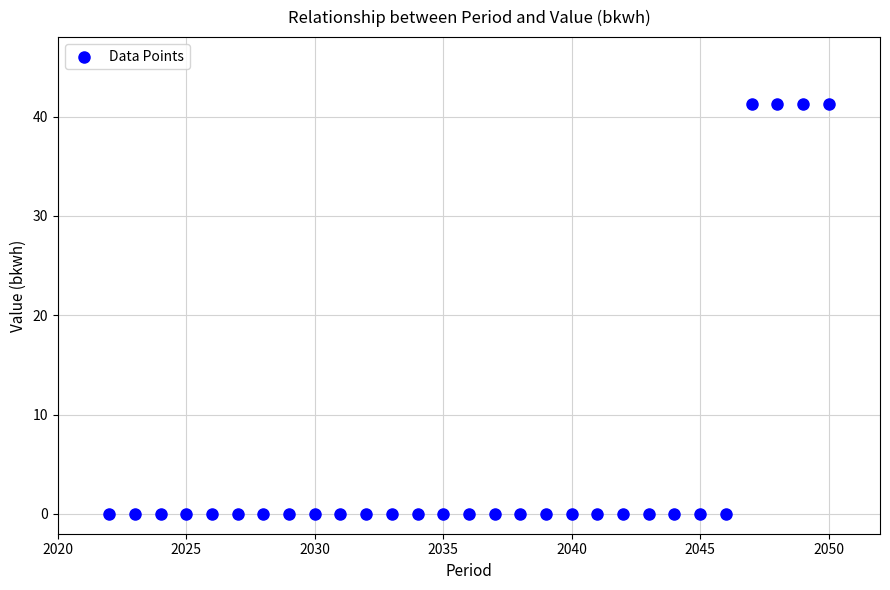

What is the range of Y values (max minus min)?

41.2